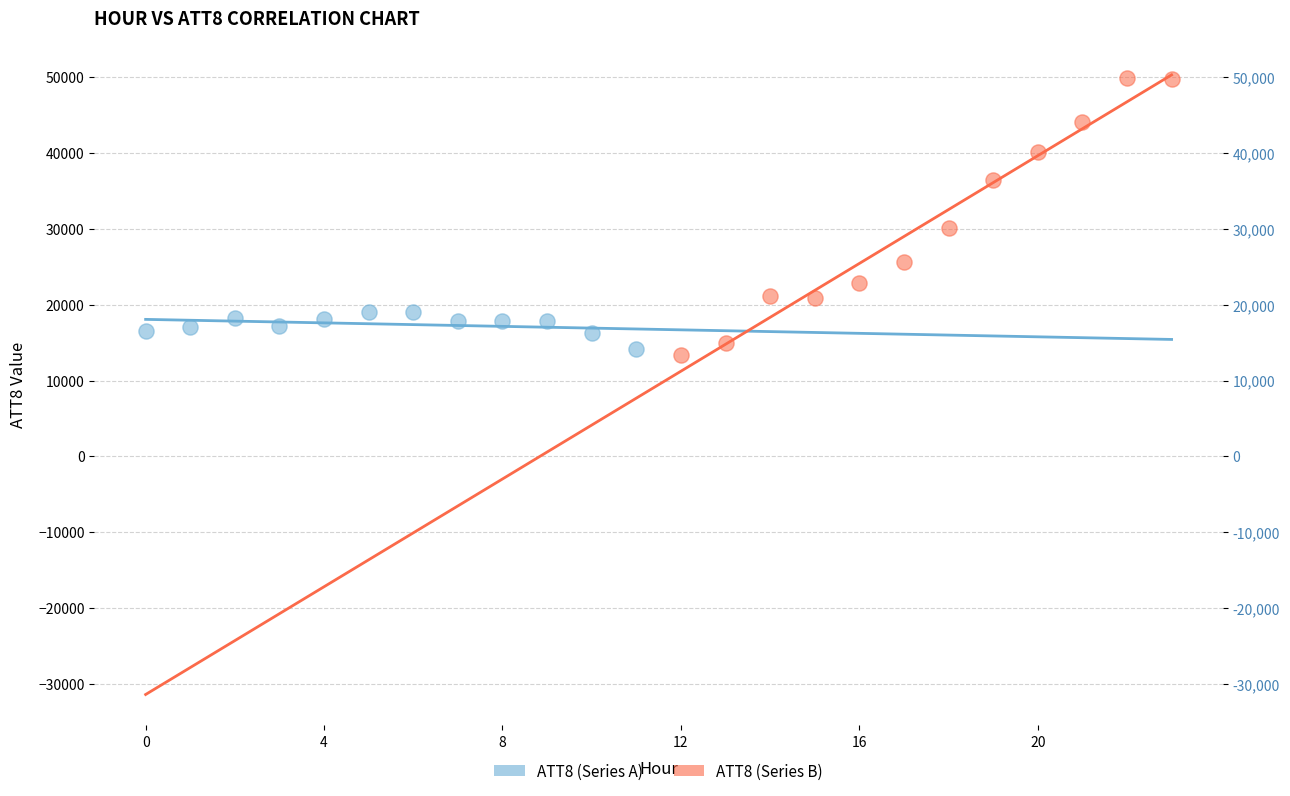

What are all the series names shown in the legend?

ATT8 (Series A), ATT8 (Series B)